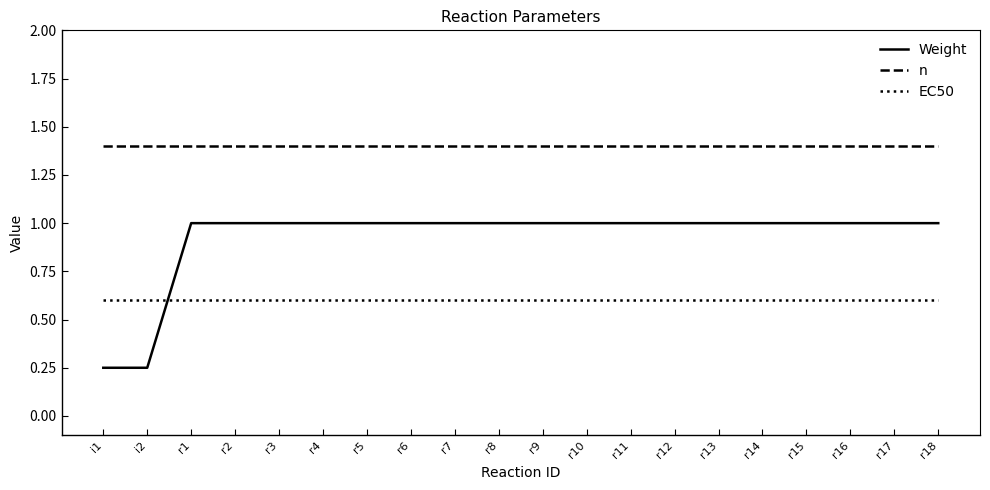

Is the value of Weight at r18 greater than the value of n at r12?

No